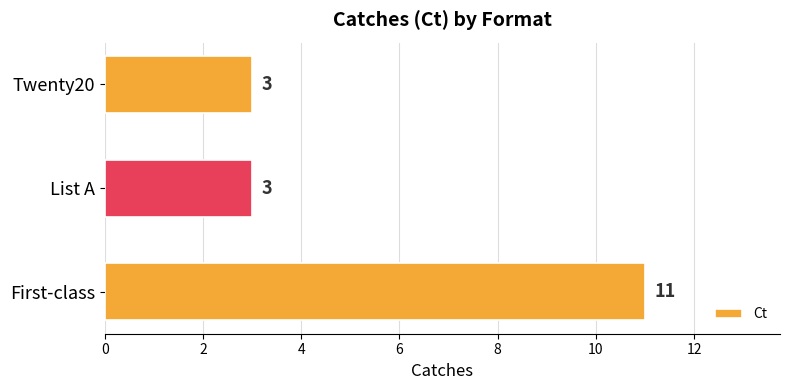

What is the ratio of the value at List A to the value at First-class?

0.3